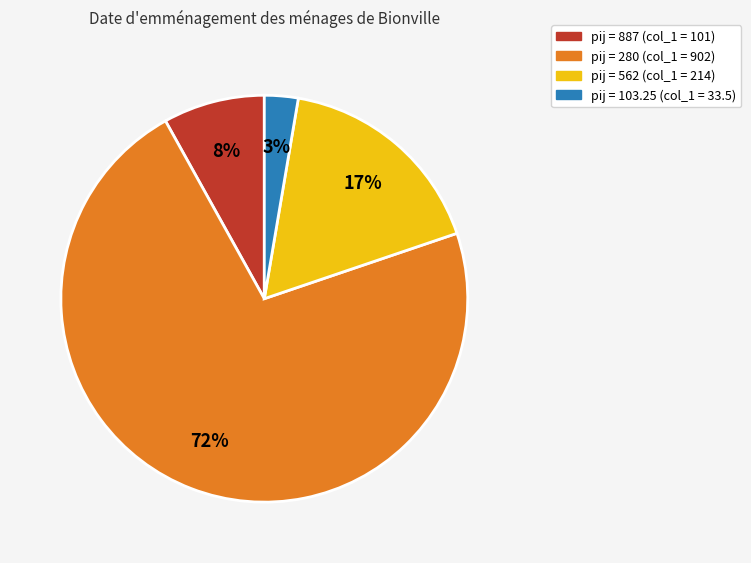

Count the number of slices in the pie.

4